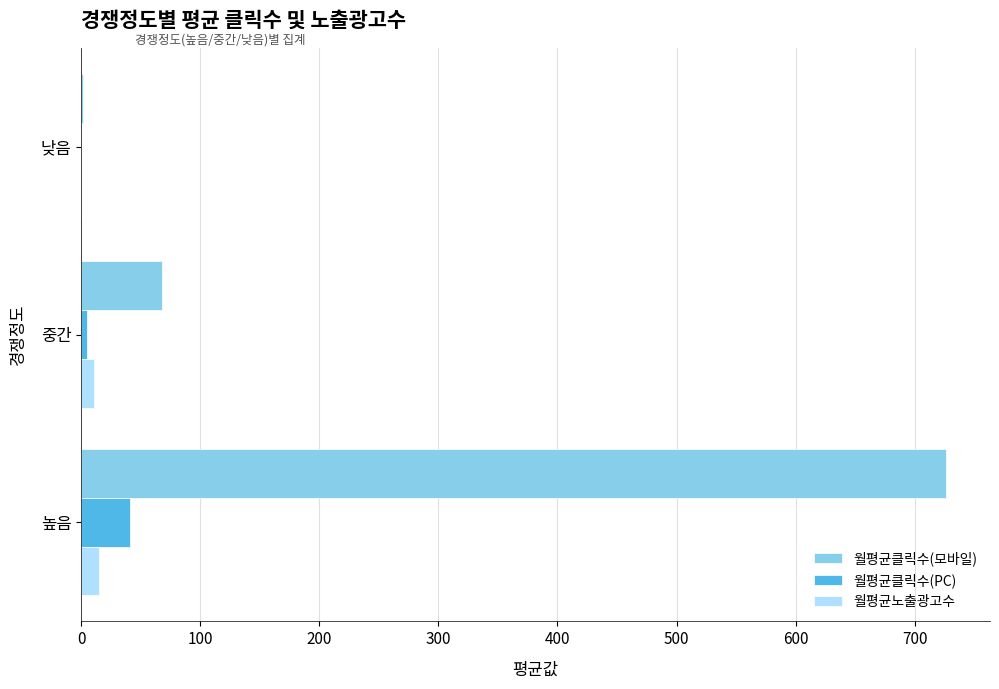

Is the value of 월평균클릭수(모바일) at 낮음 greater than the value of 월평균클릭수(PC) at 높음?

No